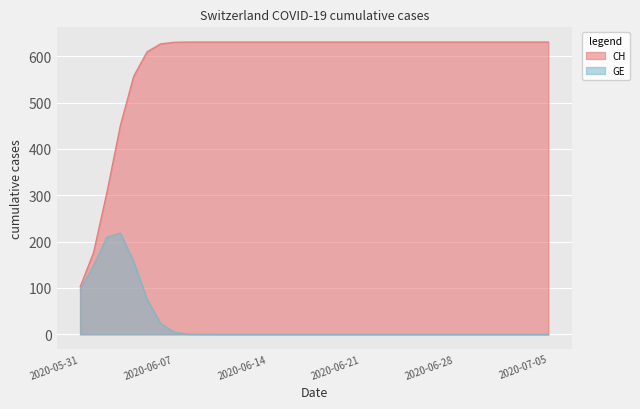

What is the spread (max minus min) of values at 2020-06-11?

631